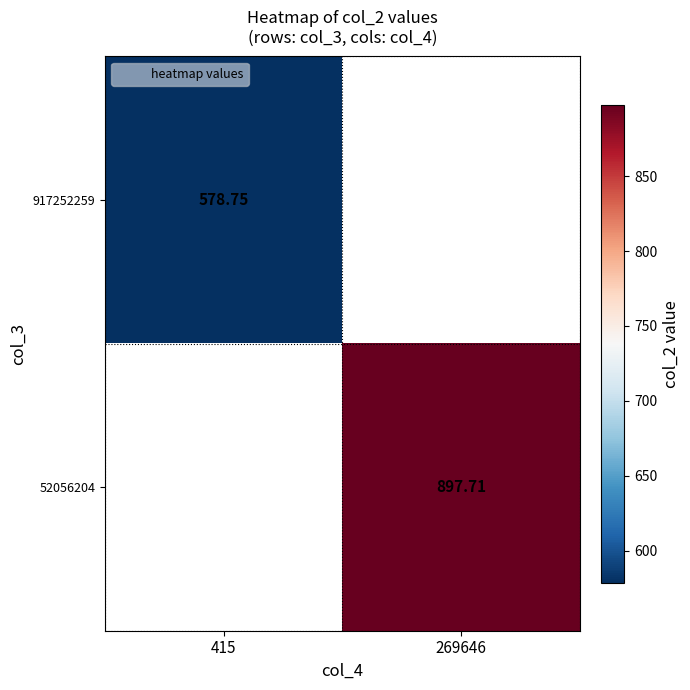

Which series has the widest spread of values?

917252259